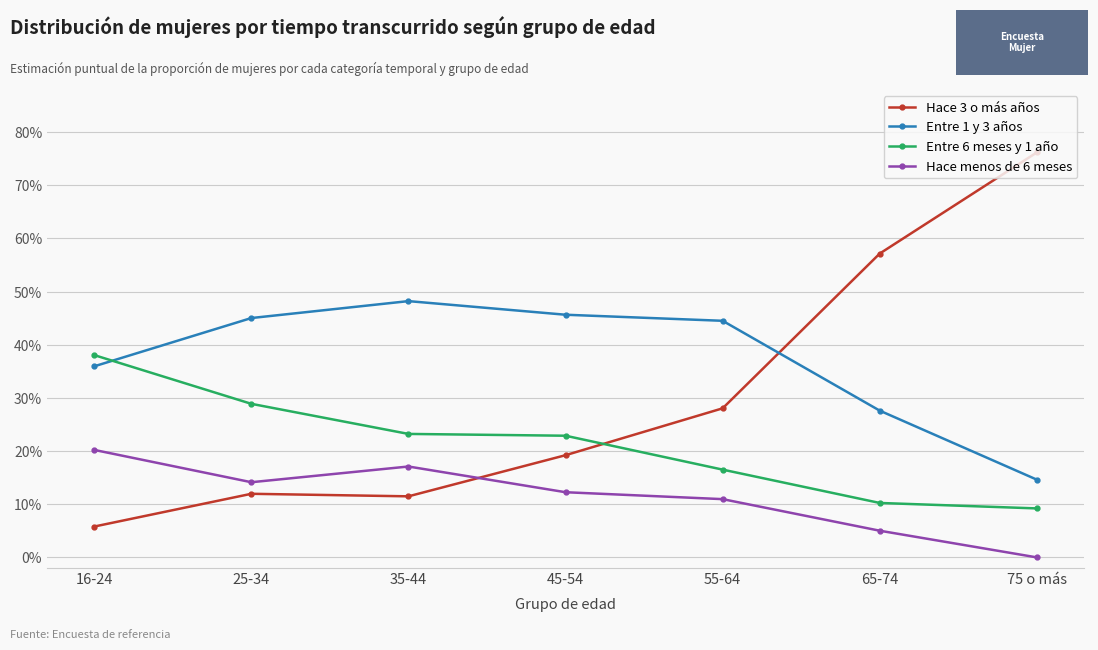

Is it true that Entre 6 meses y 1 año equals 0.4 at 25-34?

False